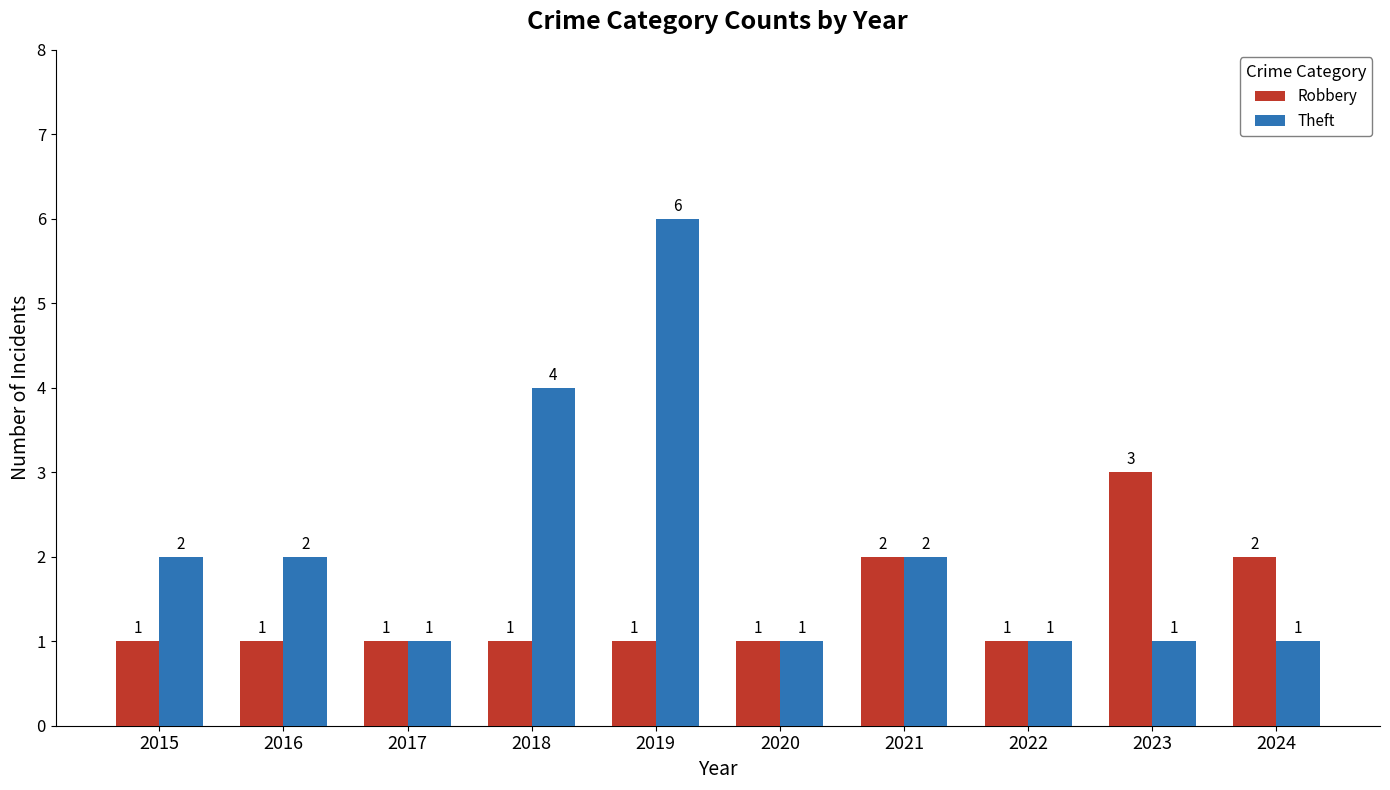

How many data points in Robbery are above 1?

3